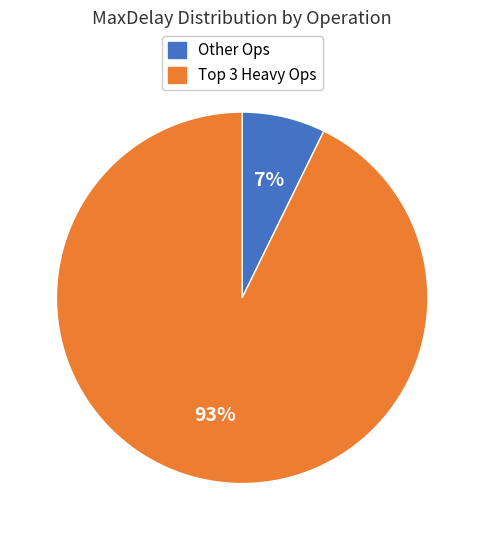

To the nearest percent, what is the average slice percentage?

50%